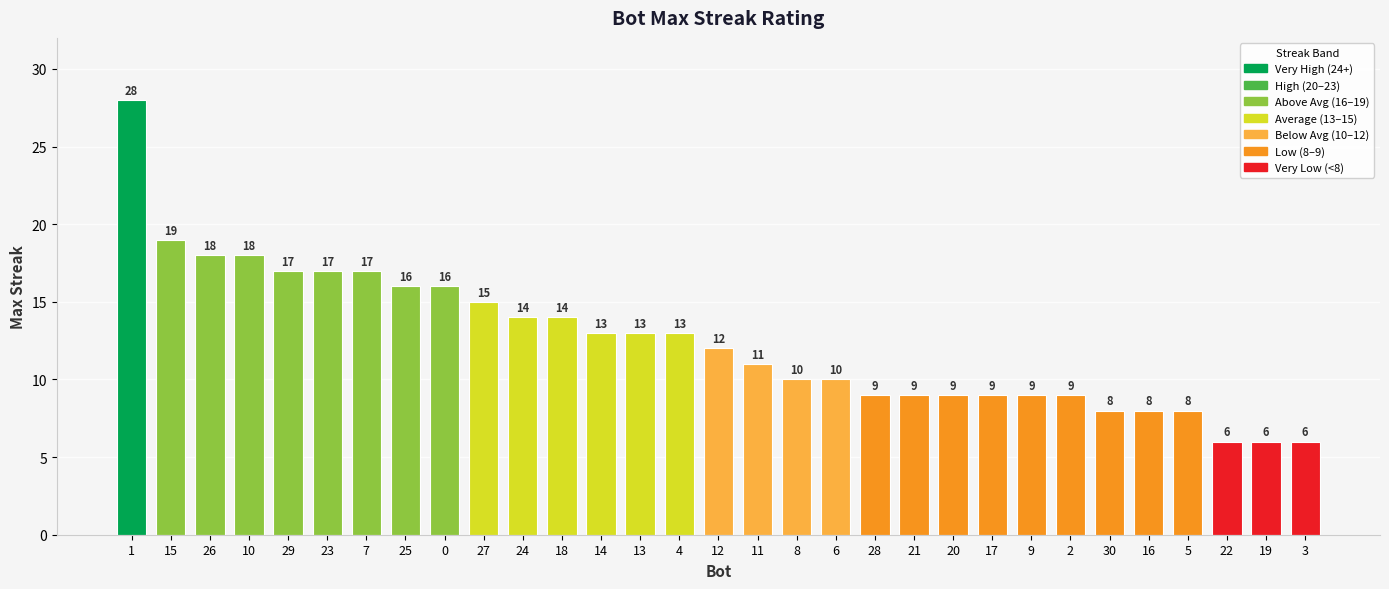

What is the approximate value at 12?

12